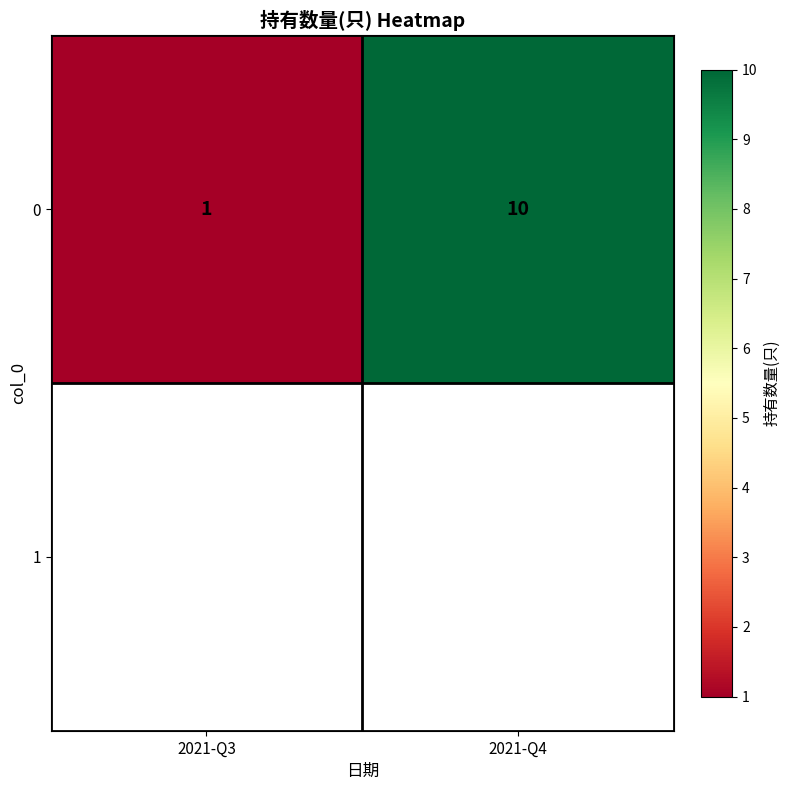

List the labels in order of value, largest first.

2021-Q4, 2021-Q3